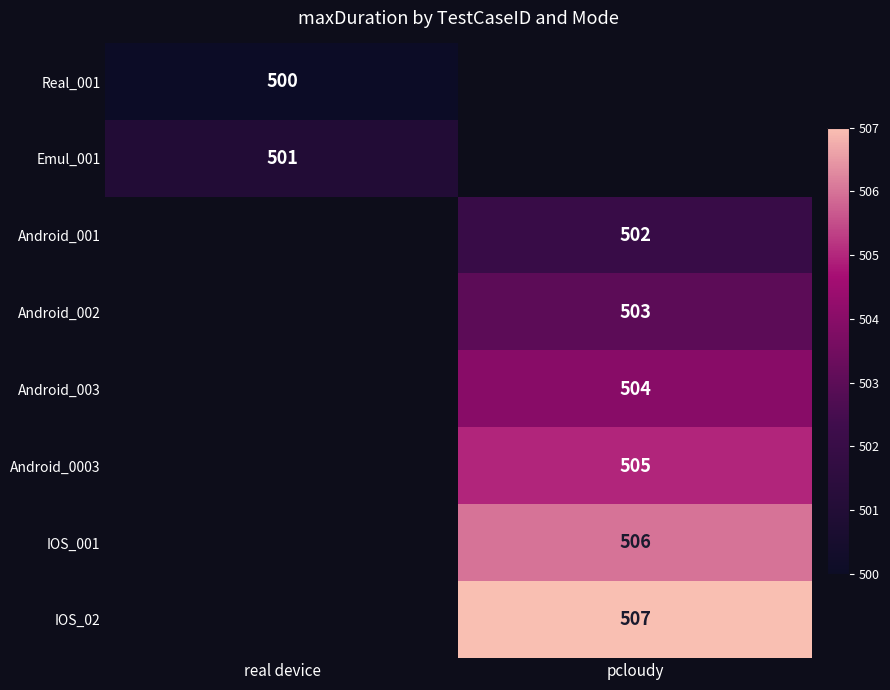

Which has a higher value, real device or pcloudy?

pcloudy